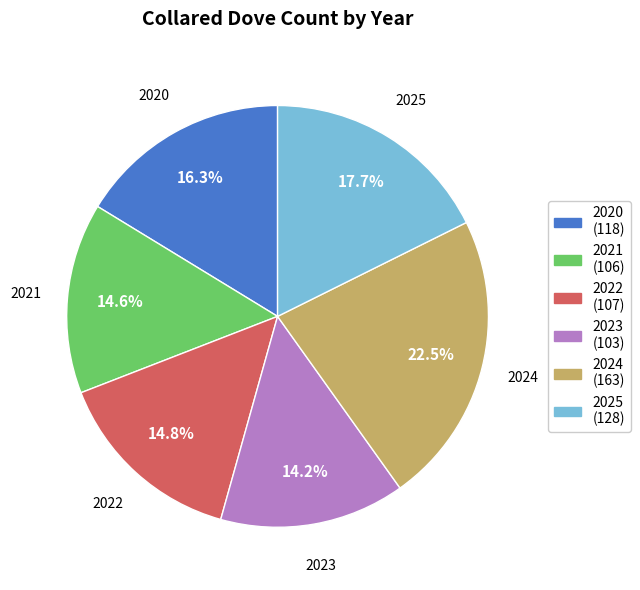

What is the largest slice in the pie chart?

2024